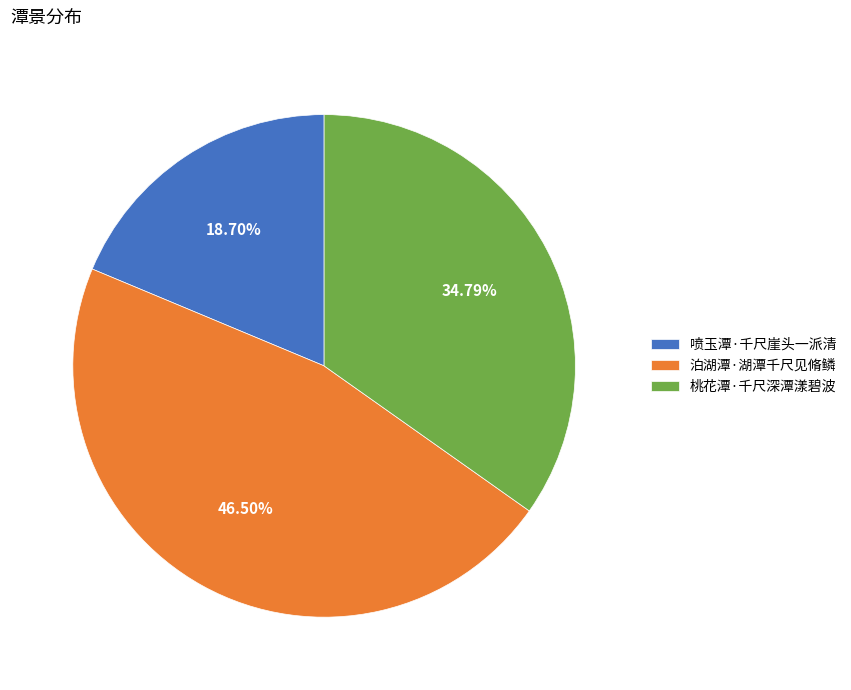

How many slices are in this pie chart?

3